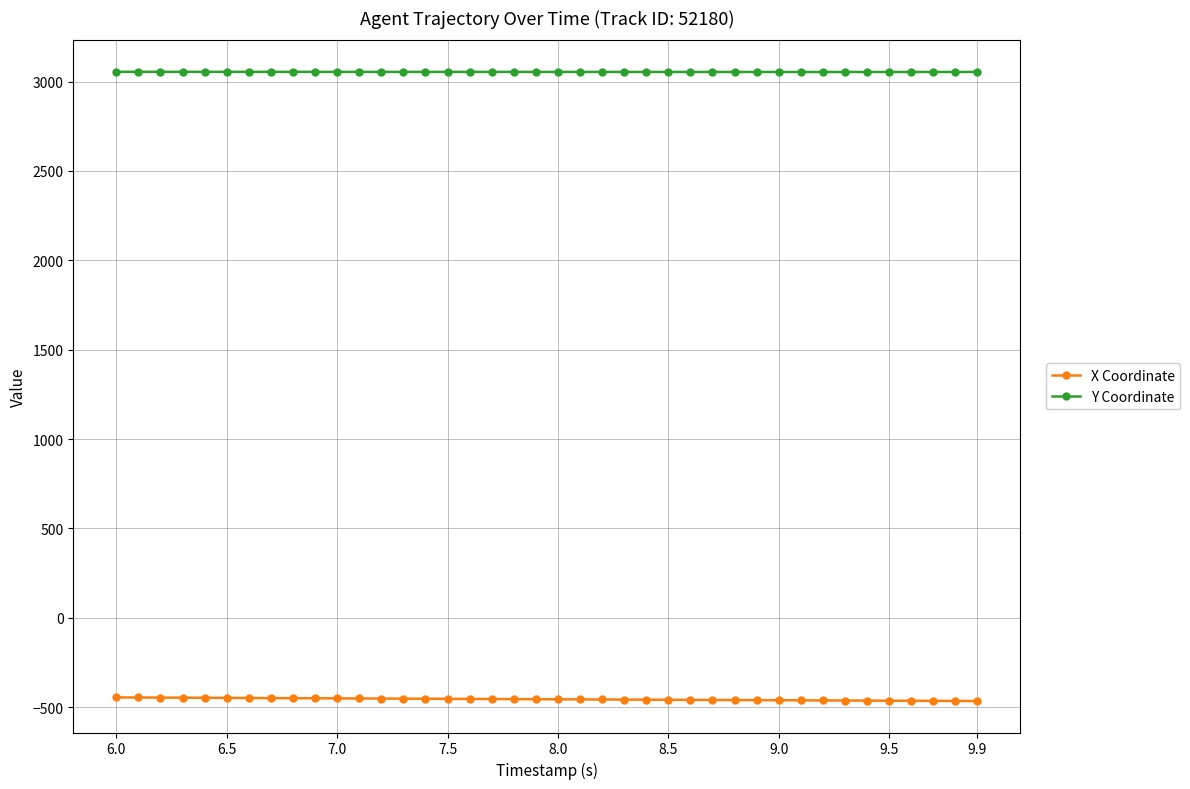

True or false: Y Coordinate and X Coordinate cross at least once.

False